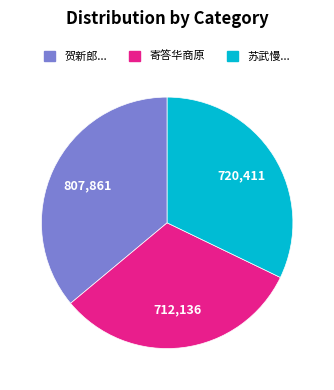

Is there any slice that represents more than half of the pie?

No